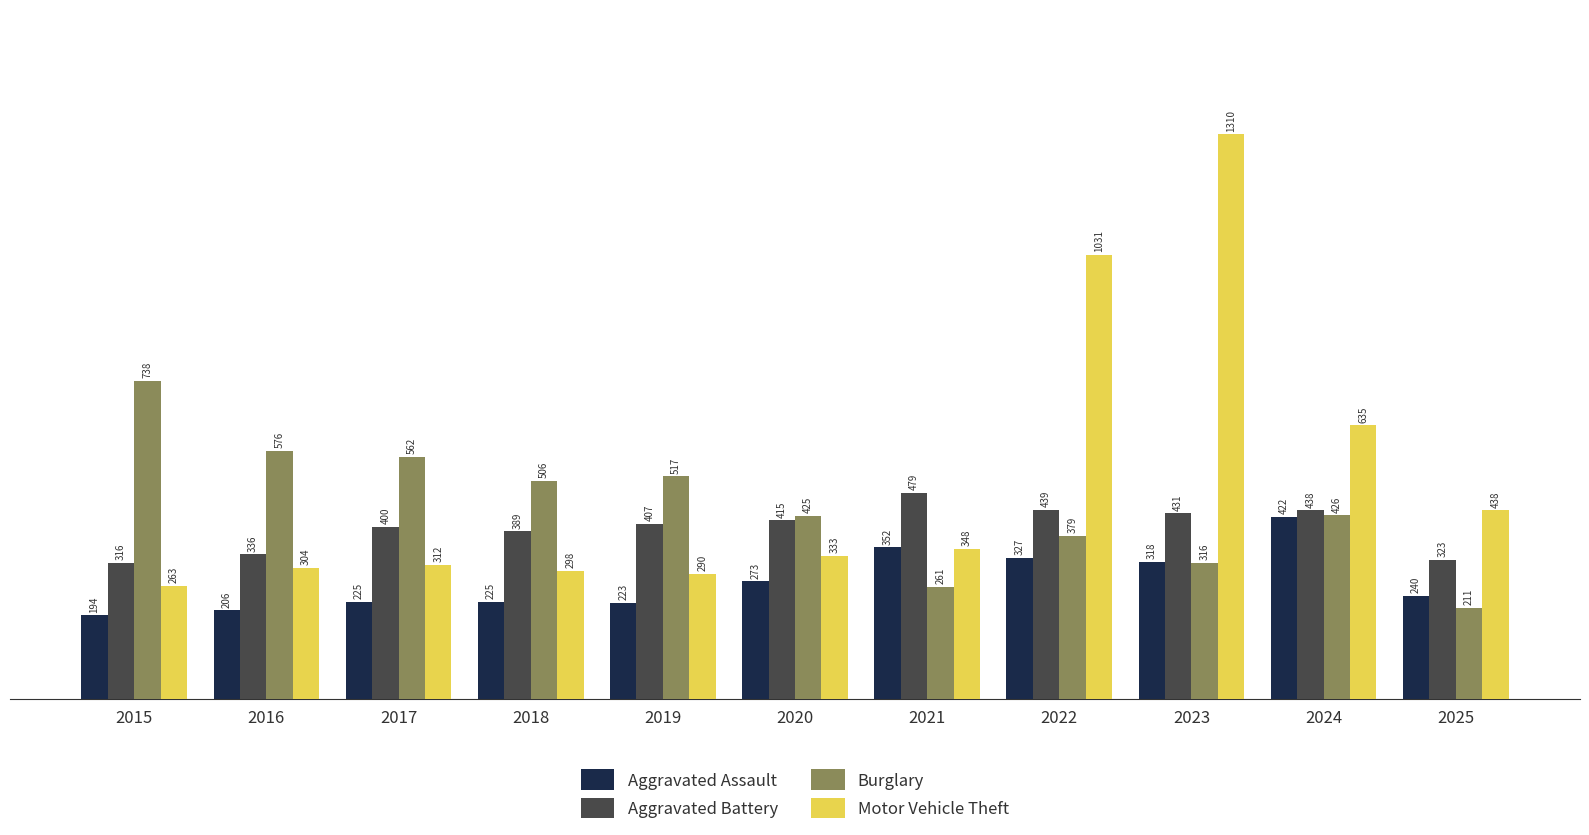

At which category is the sum across all series the highest?

2023